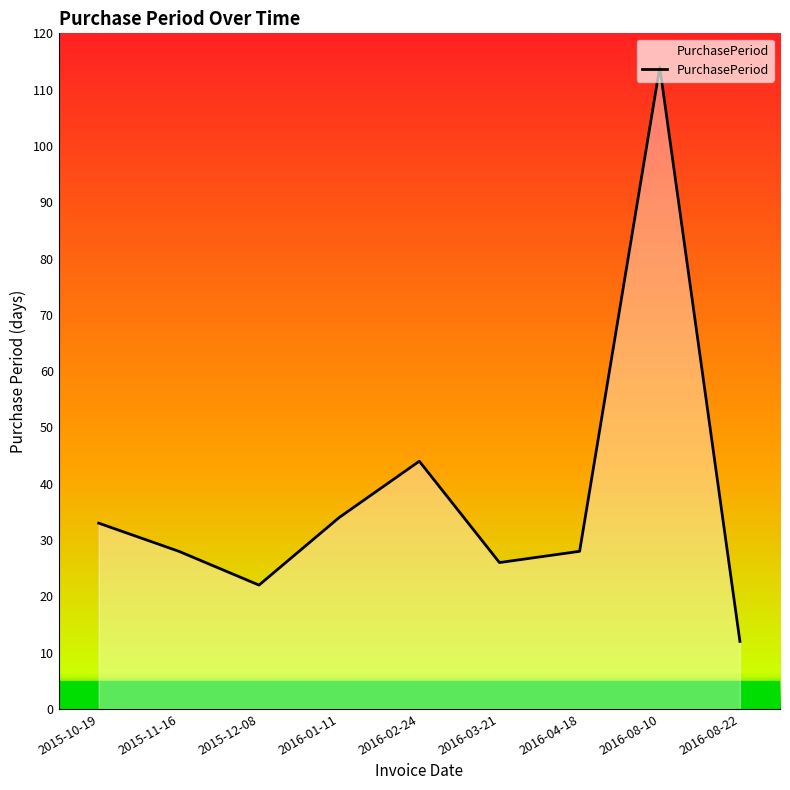

What value does the data have at 2016-04-18, to the nearest 5?

30